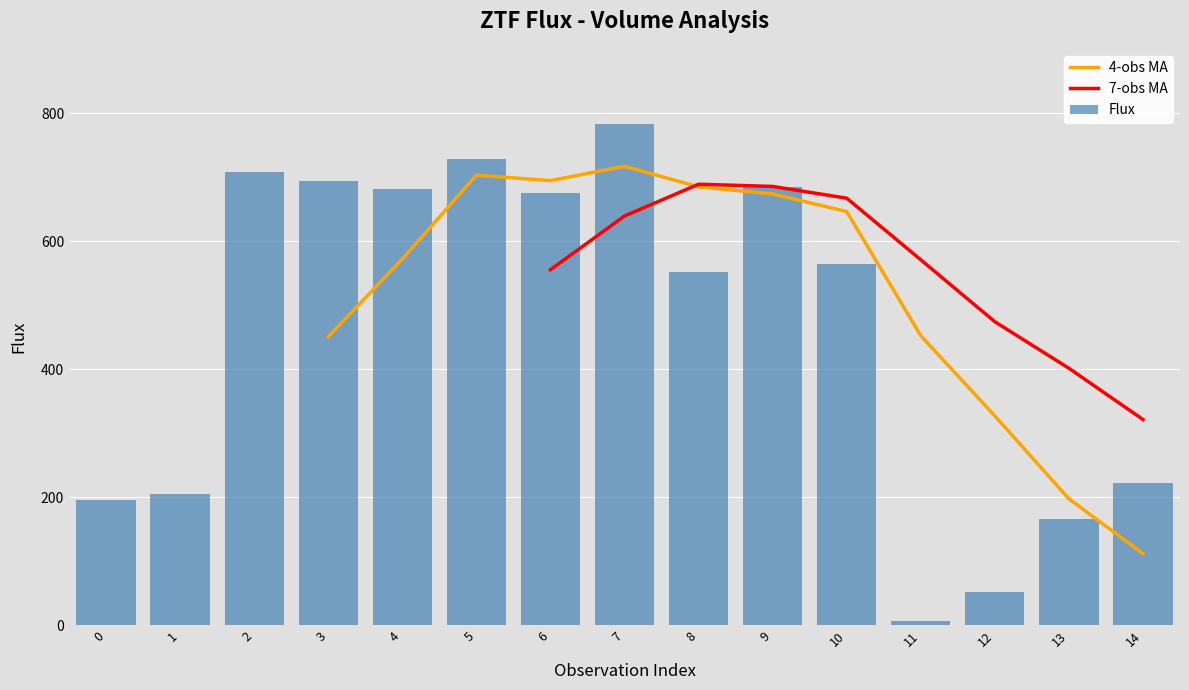

The 7-obs MA series shows 685.4 at 9. True or false?

True